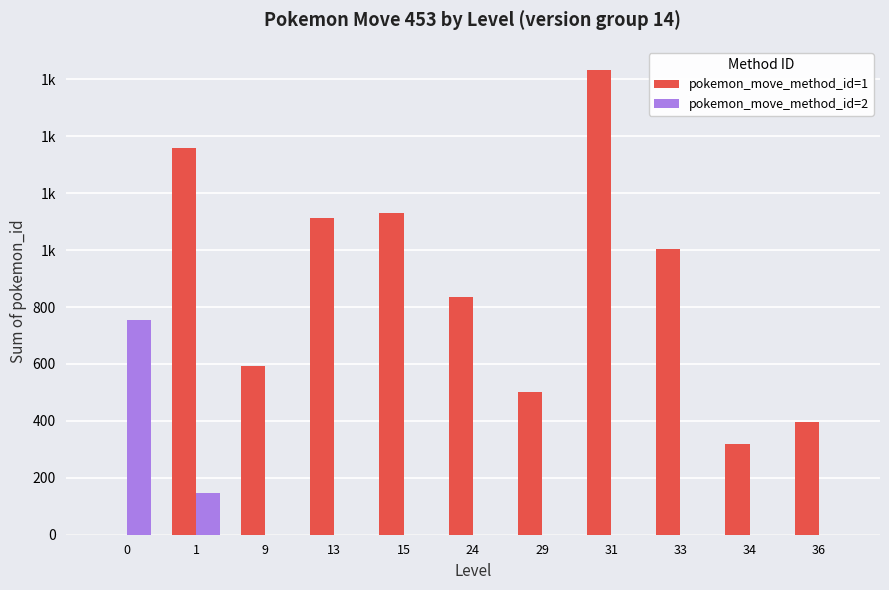

At which category is the sum across all series the highest?

31